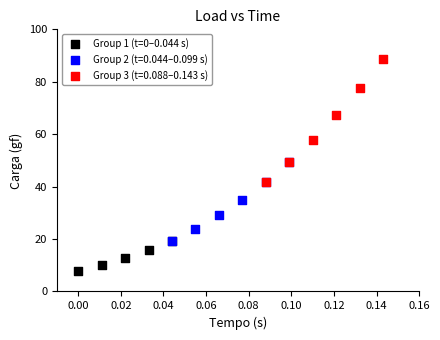

Which series has the widest spread of Y values?

Group 3 (t=0.088–0.143 s)